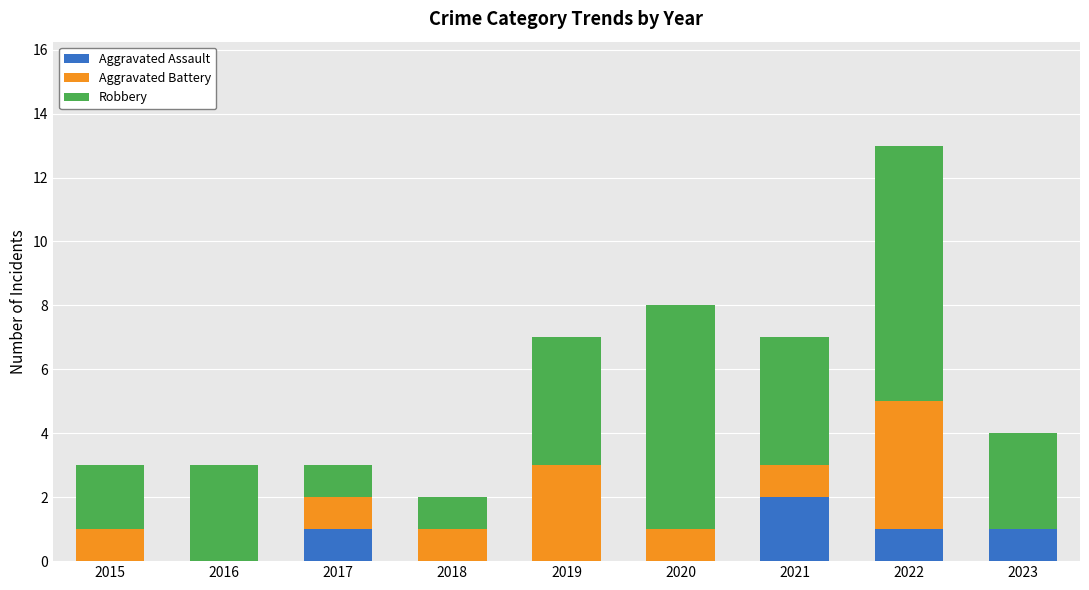

At which category is the sum across all series the highest?

2022